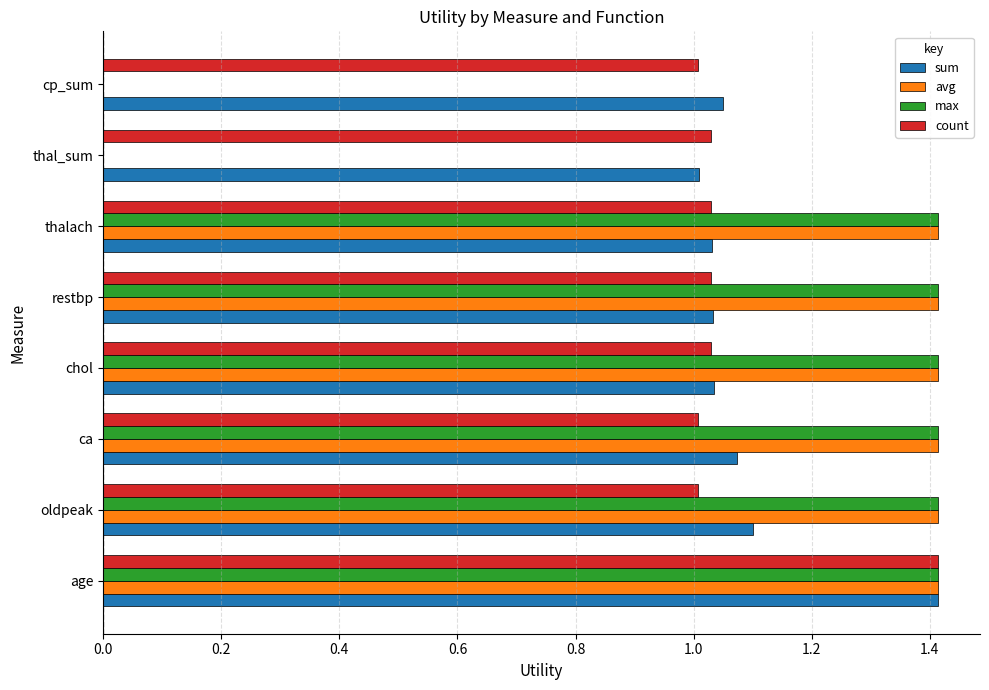

Count the max values in the range 1 to 2.

6